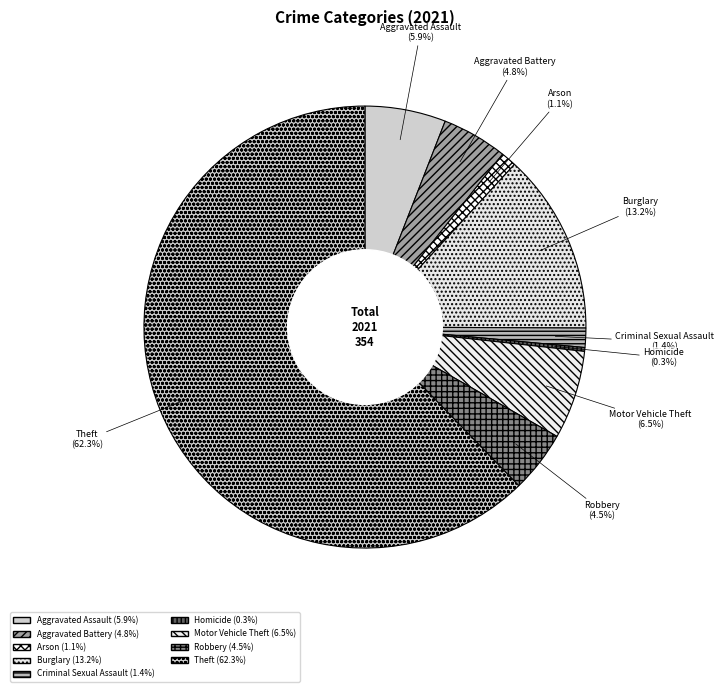

What is the ratio of the value at Aggravated Assault to the value at Criminal Sexual Assault?

4.2